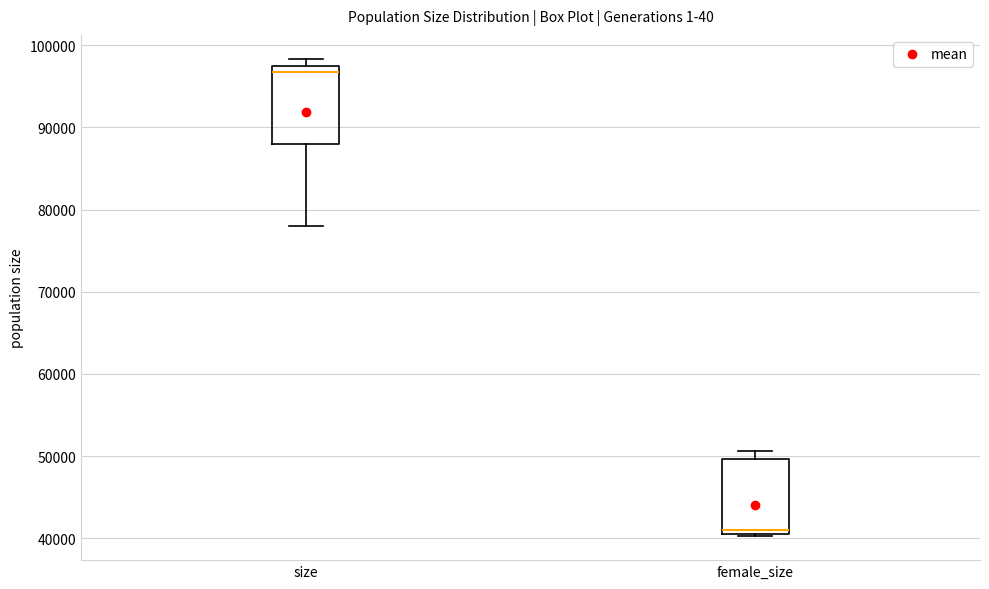

Where is the lower edge of the box for size on the y-axis? The values are not printed on the chart, so give them approximately, as read against the axis.

88000